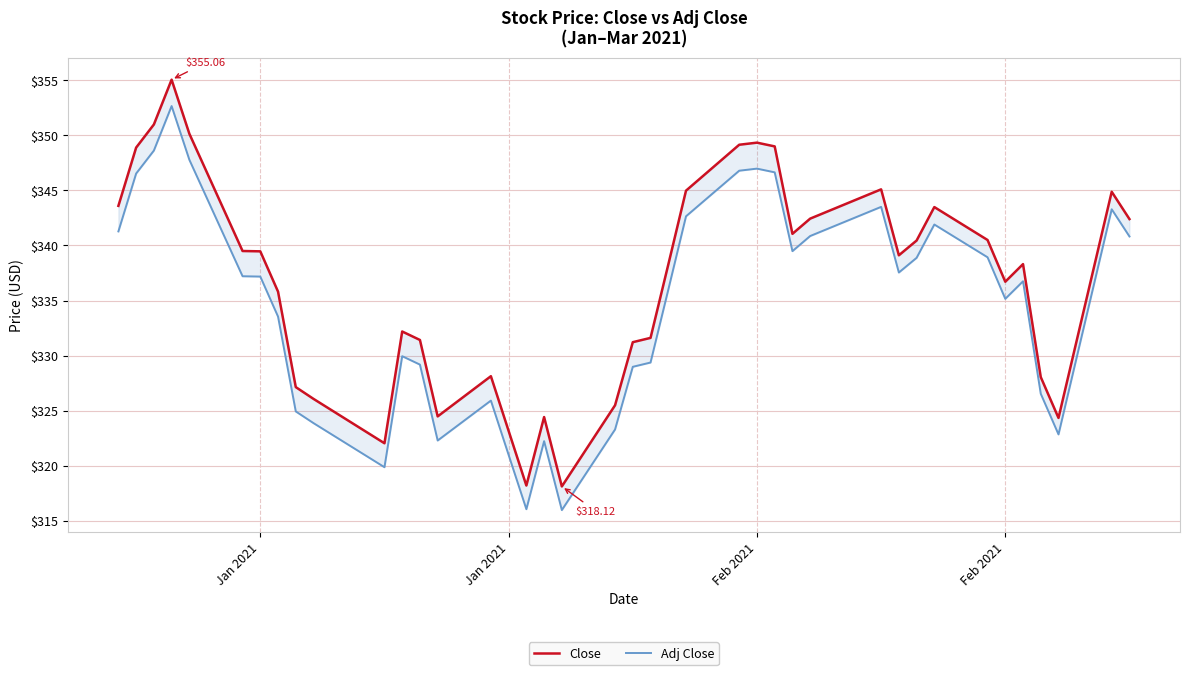

What is the sum of all Adj Close values?

13383.3